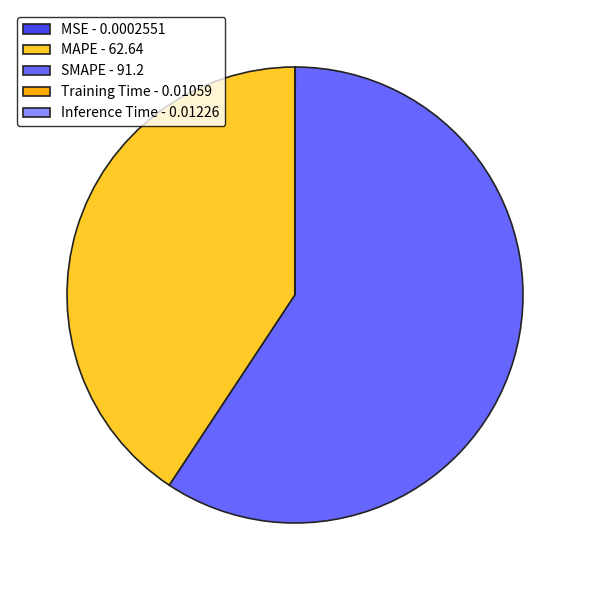

Does SMAPE - 91.2 account for over 50% of the chart?

Yes